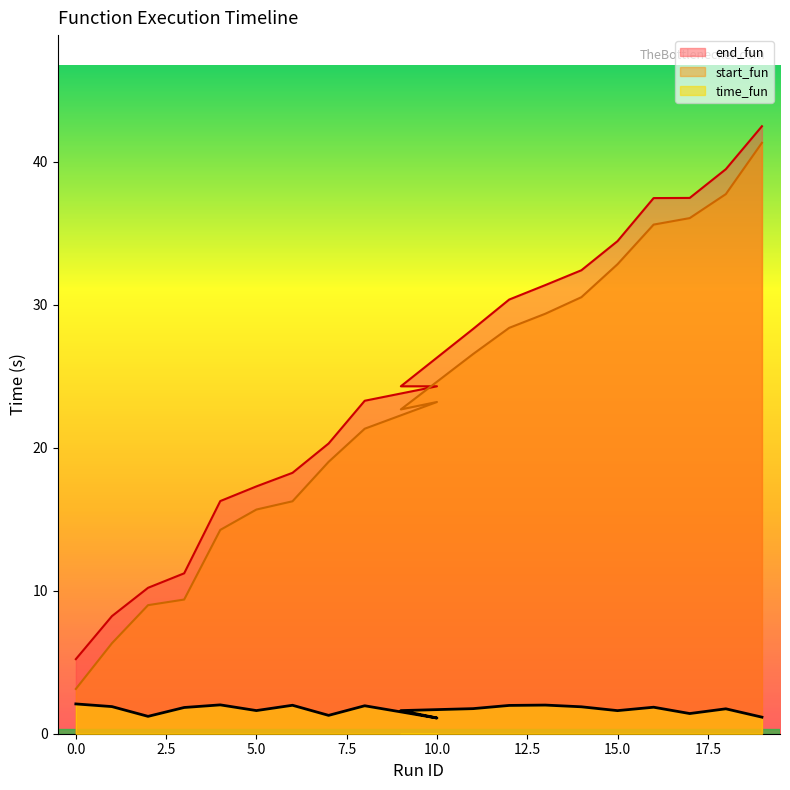

What is the average value of the start_fun series?

22.9